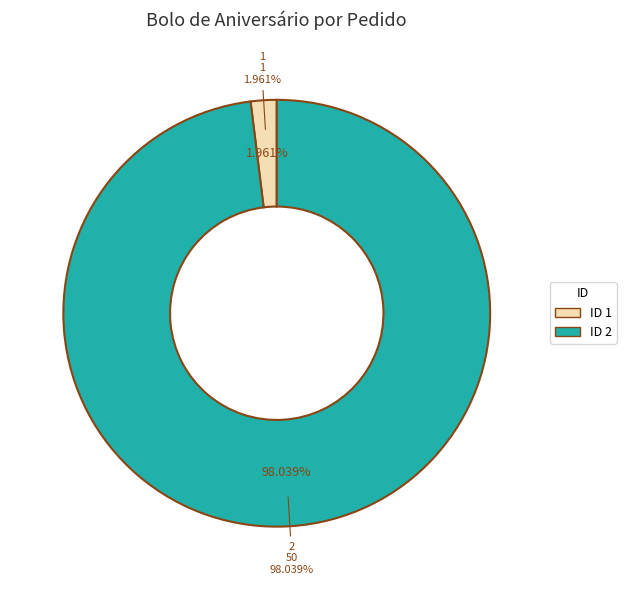

To the nearest percent, what is the combined percentage of 2 and 1?

100%